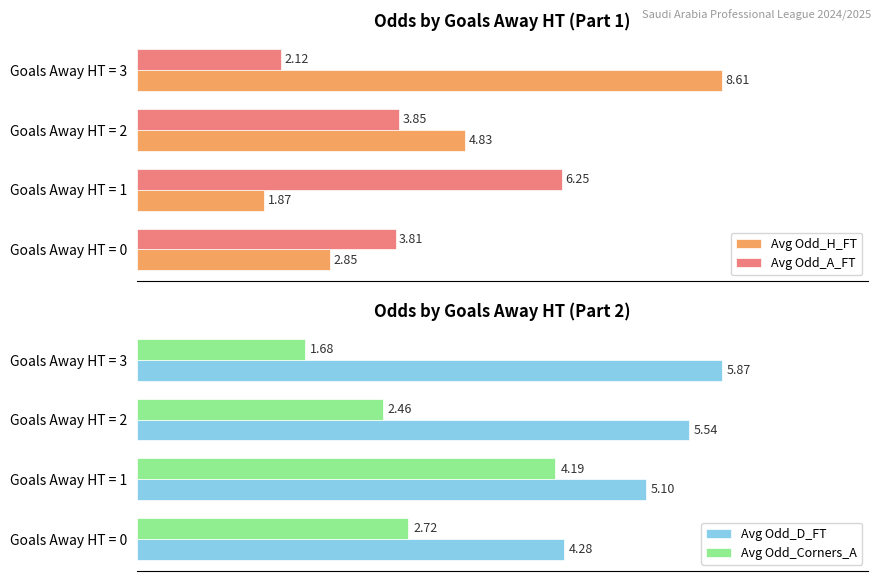

How many data points does each series have?

4